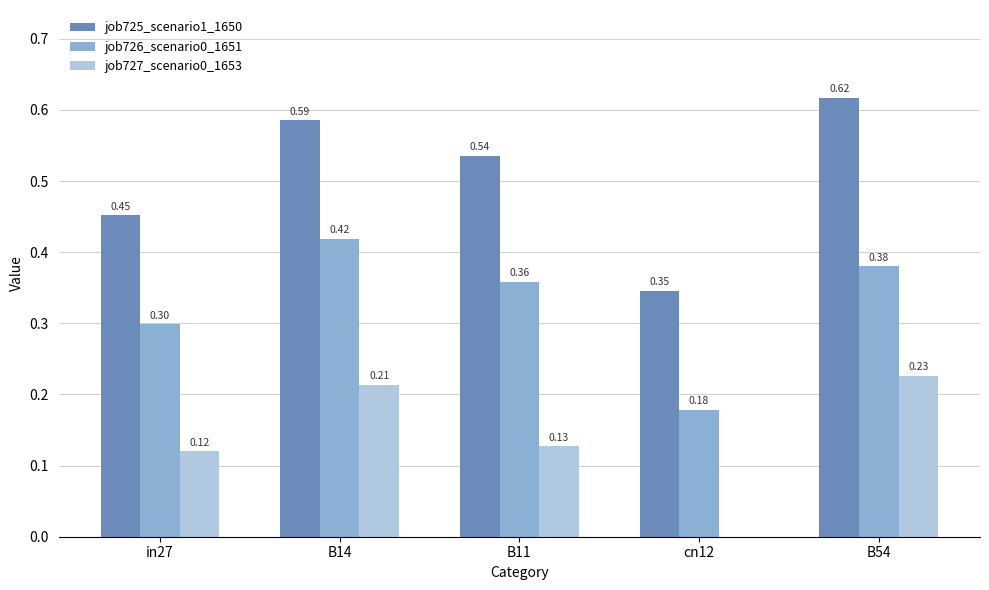

Which series changed the most between B14 and B11?

job727_scenario0_1653